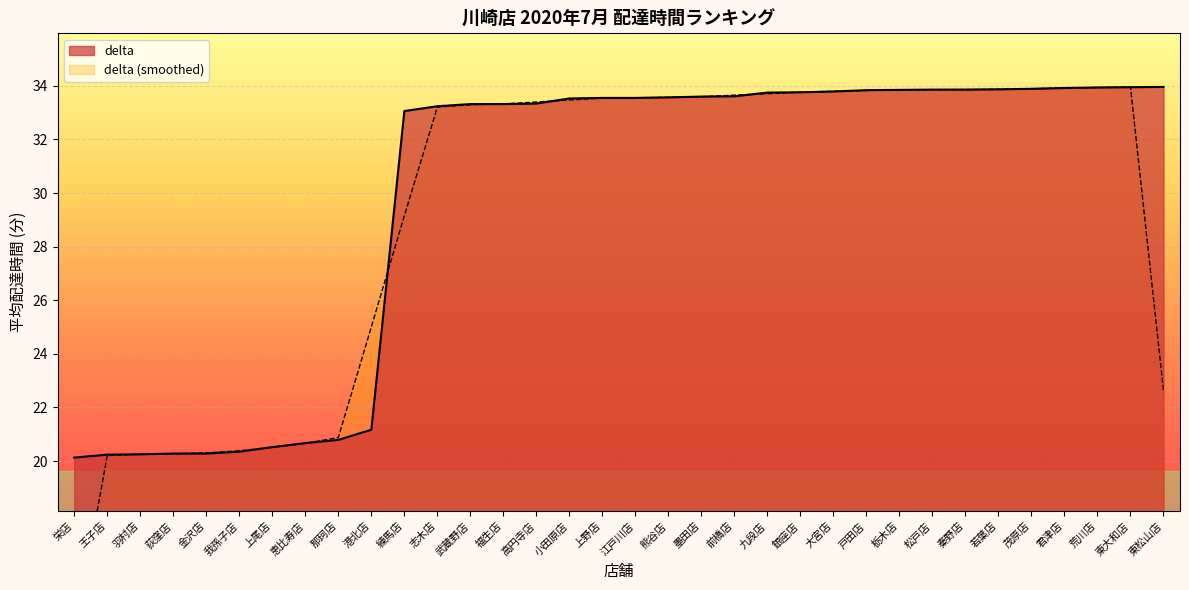

List the labels in order of value, smallest first.

栄店, 王子店, 羽村店, 荻窪店, 金沢店, 我孫子店, 上尾店, 恵比寿店, 那珂店, 港北店, 練馬店, 志木店, 武蔵野店, 福生店, 高円寺店, 小田原店, 上野店, 江戸川店, 熊谷店, 墨田店, 前橋店, 九段店, 銀座店, 大宮店, 戸田店, 栃木店, 松戸店, 秦野店, 若葉店, 茂原店, 君津店, 荒川店, 東大和店, 東松山店